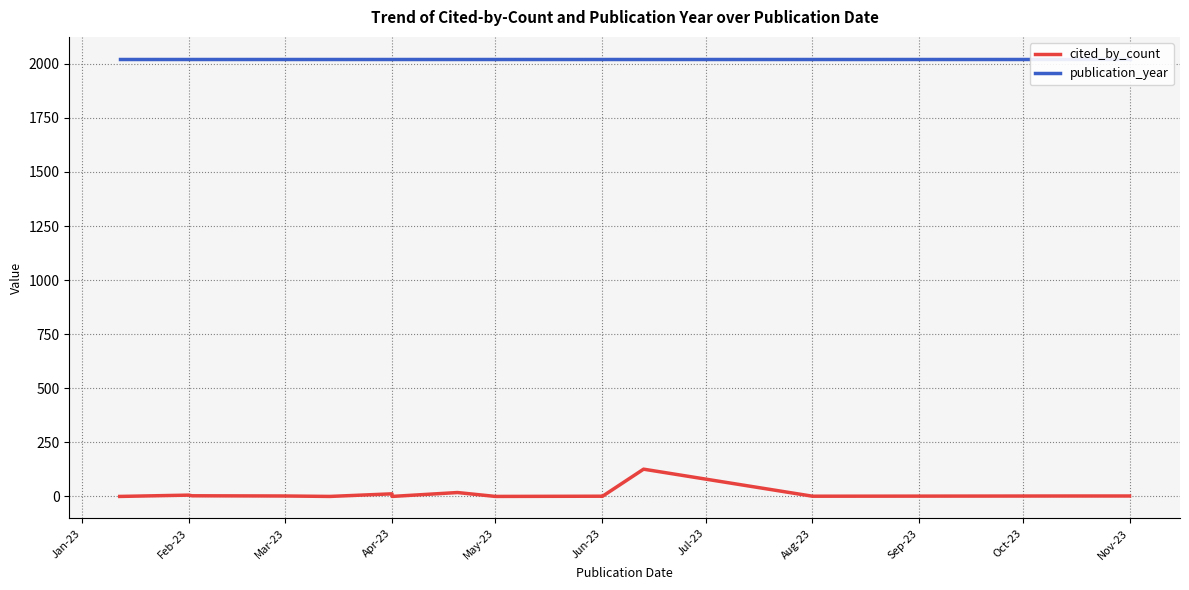

What is the sum of all publication_year values?

40460